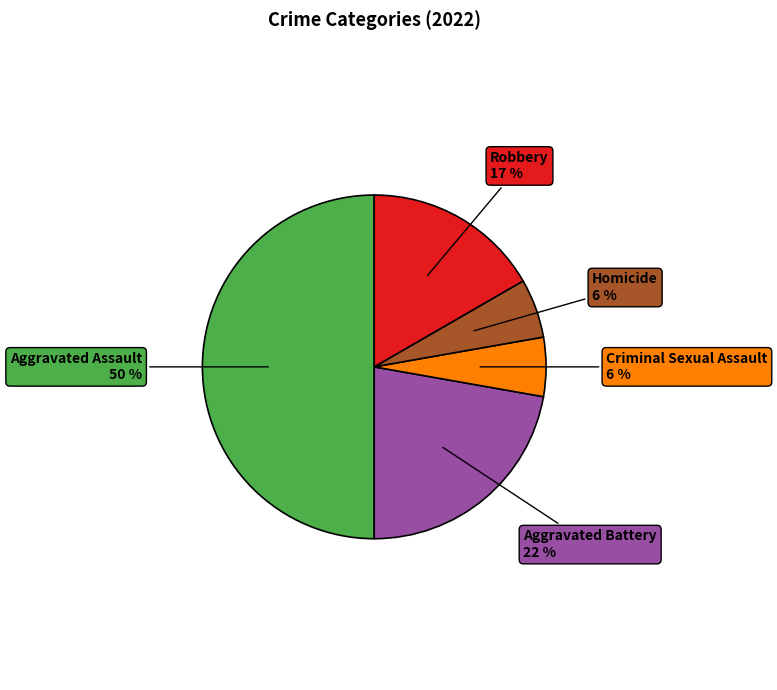

To the nearest percent, what is the average slice percentage?

20%